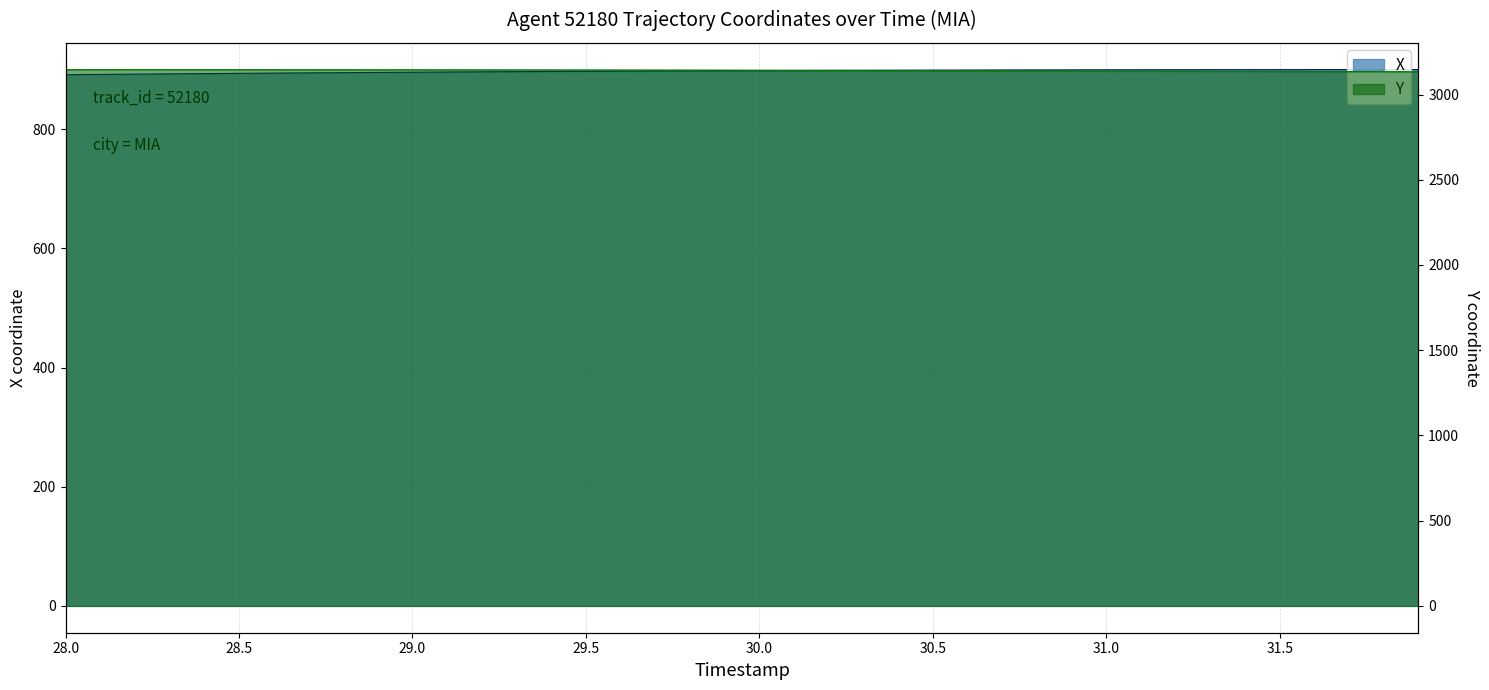

Which series has the widest spread of values?

Y